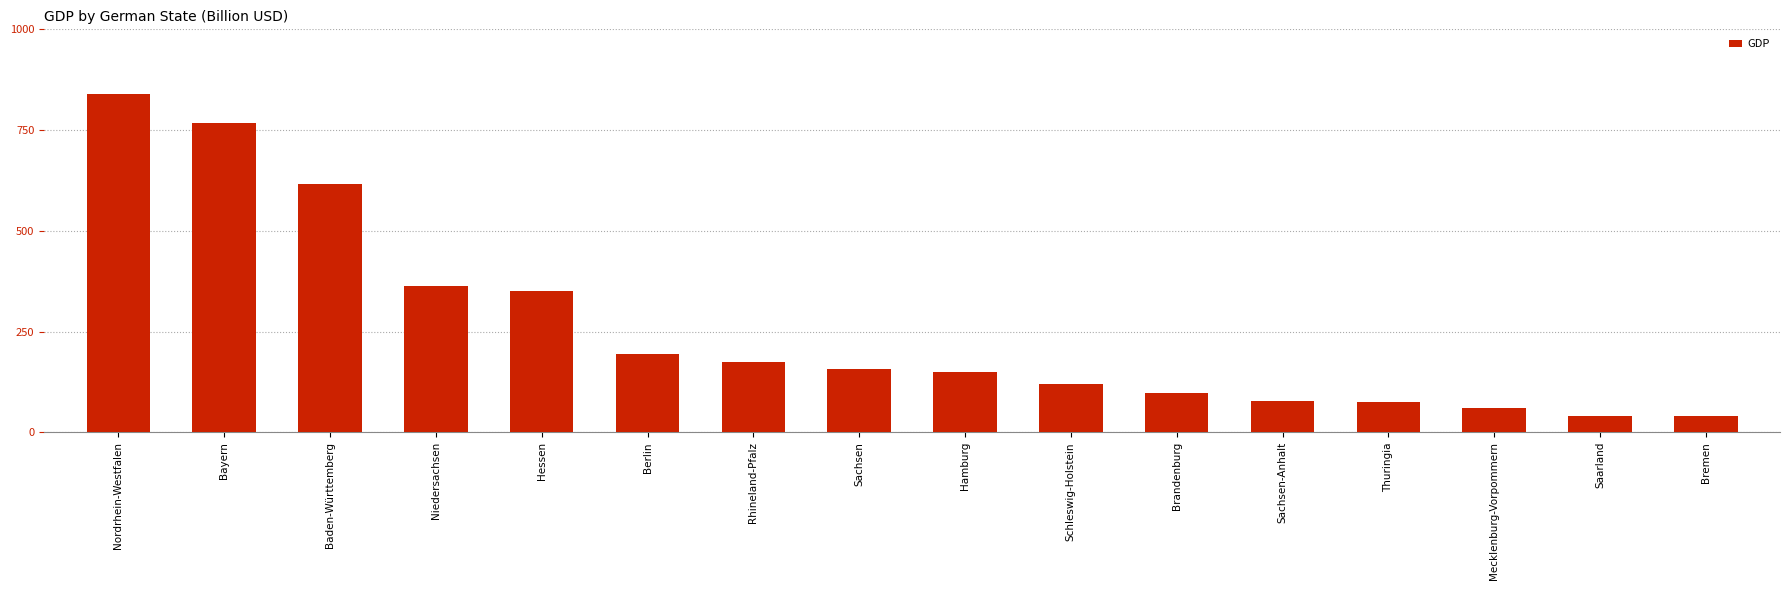

The value at Mecklenburg-Vorpommern is 59.2. True or false?

True